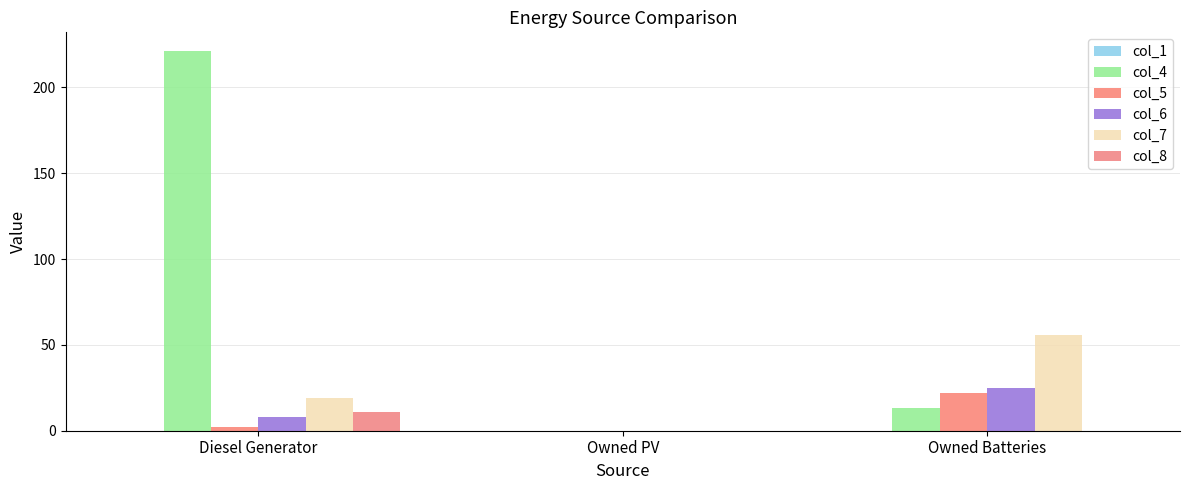

Reading left to right, list all the values displayed in this chart.

col_1: 0	0	0
col_4: 221	0	13
col_5: 2	0	22
col_6: 8	0	25
col_7: 19	0	56
col_8: 11	0	0